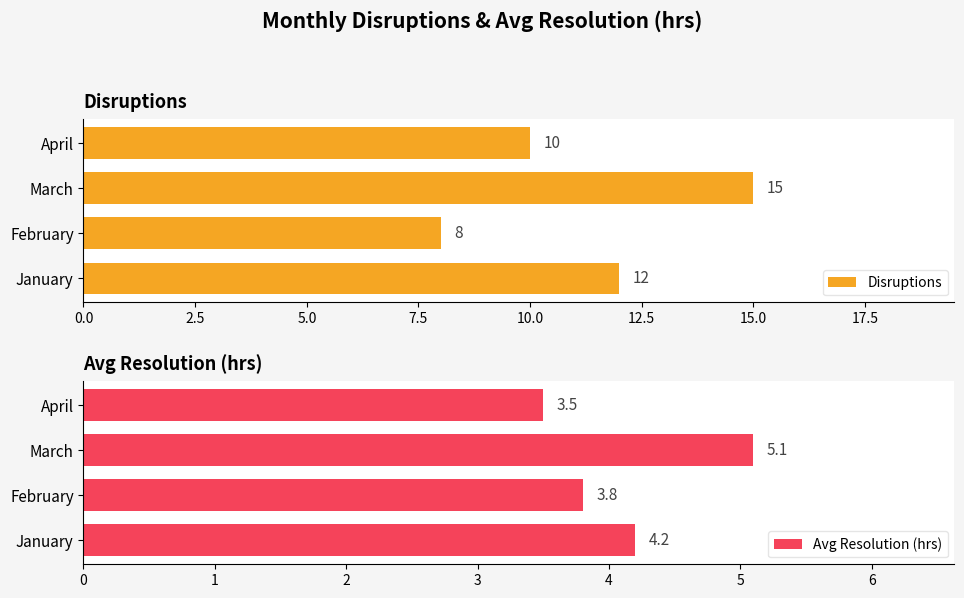

What value does the Disruptions series have at March?

15